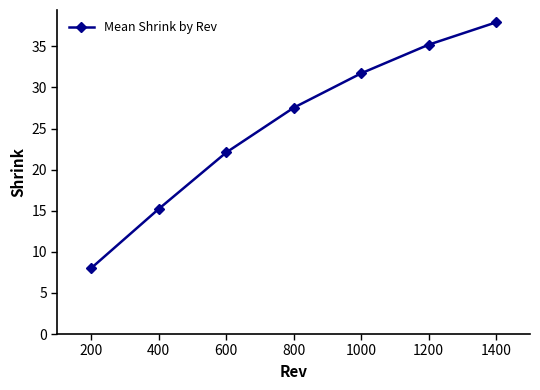

Read the value at 200.

8.0